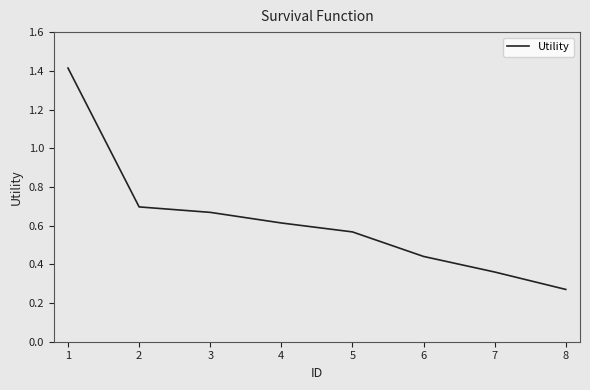

List the labels in order of value, largest first.

1, 2, 3, 4, 5, 6, 7, 8